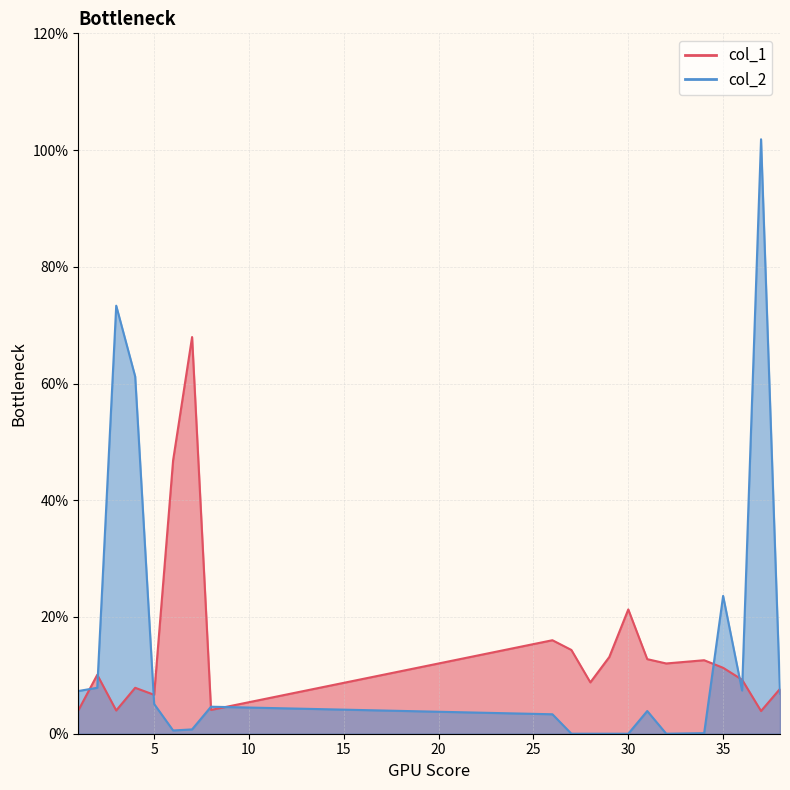

Which has a higher value, 28 or 2?

2